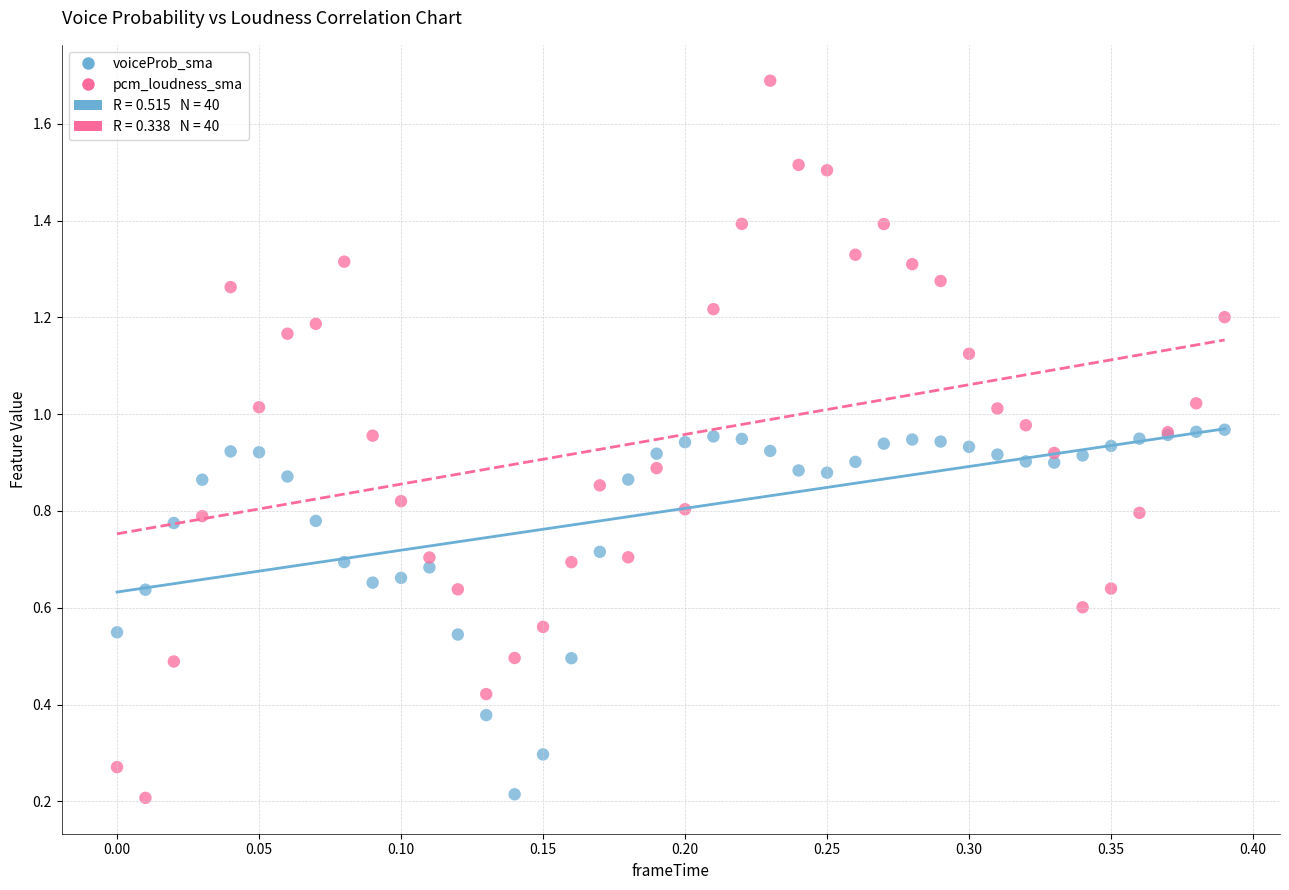

Which series reaches the maximum Y coordinate?

pcm_loudness_sma